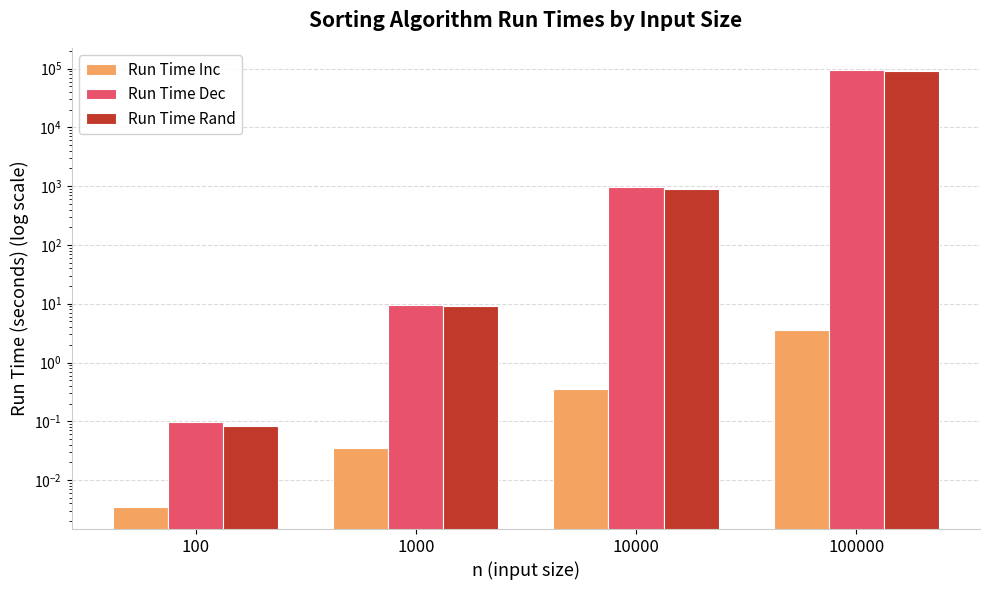

Between 1000 and 100000, which is larger?

100000